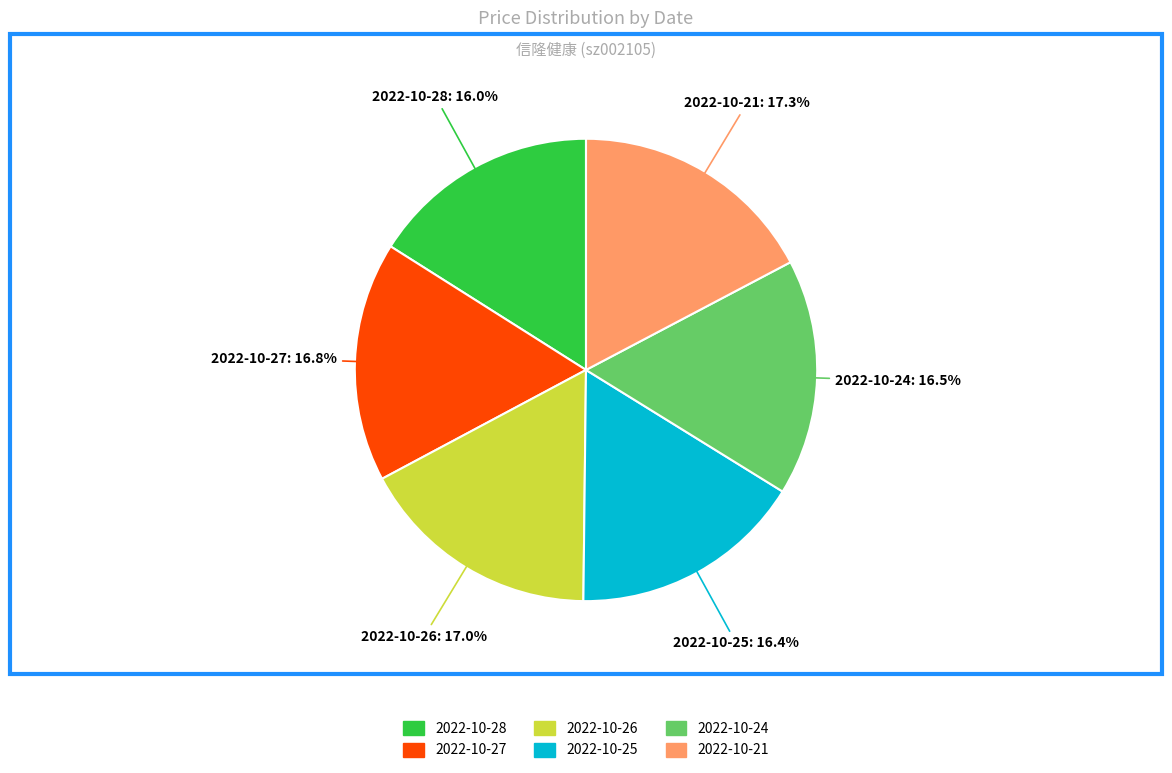

Between 2022-10-26 and 2022-10-28, which is larger?

2022-10-26